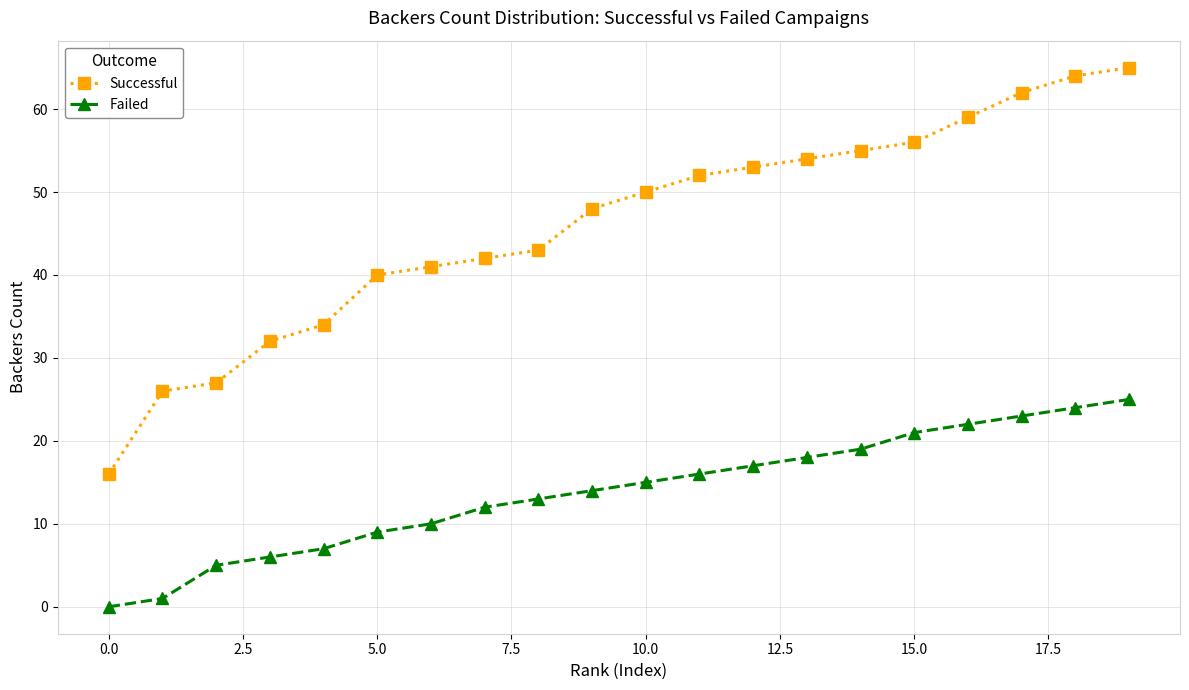

Count the number of data series in this chart.

2